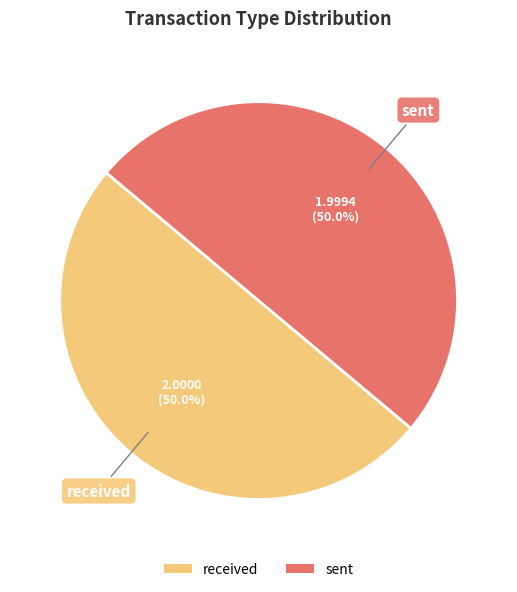

To the nearest percent, what percentage of the pie is sent?

50%